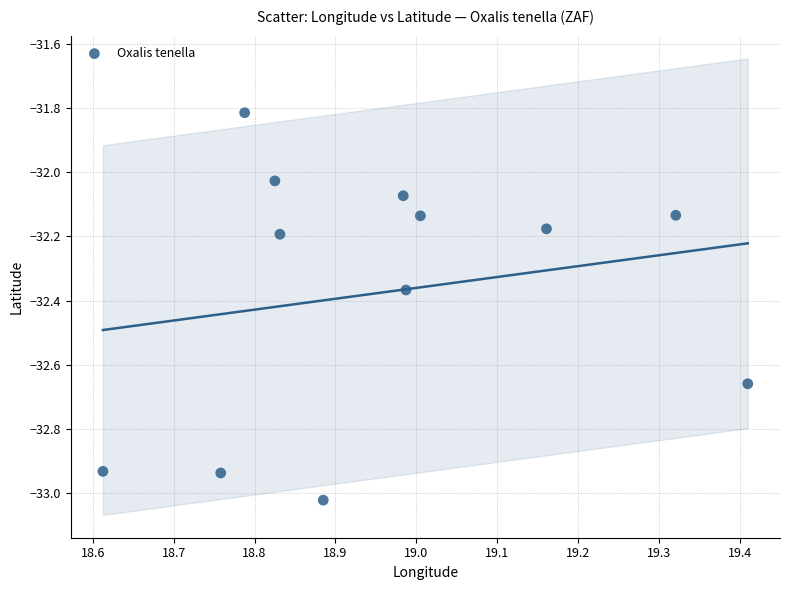

What is the range of Y values (max minus min)?

1.2